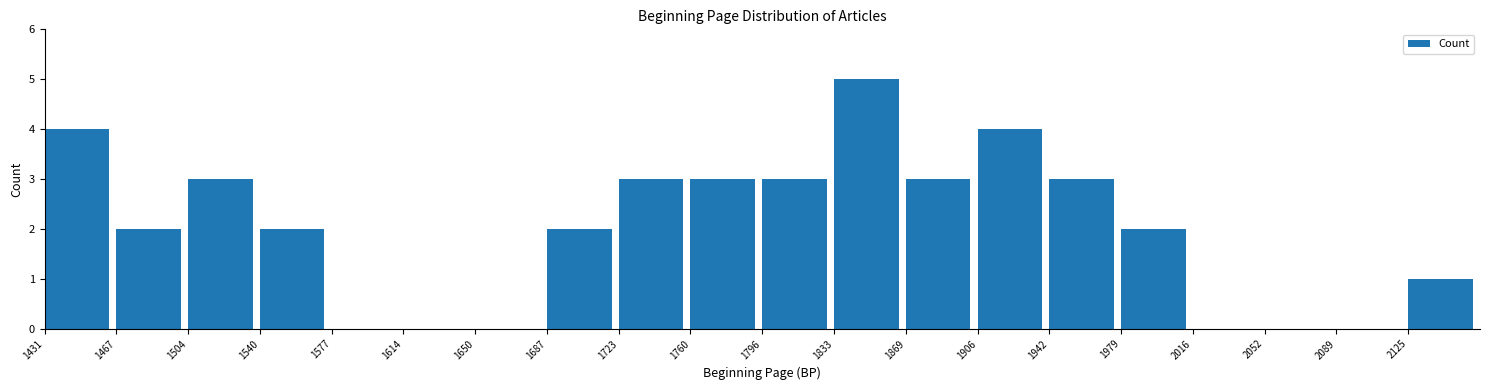

Reading left to right, extract all data points from this chart.

1431=4	1467=2	1504=3	1540=2	1577=0	1614=0	1650=0	1687=2	1723=3	1760=3	1796=3	1833=5	1869=3	1906=4	1942=3	1979=2	2016=0	2052=0	2089=0	2125=1